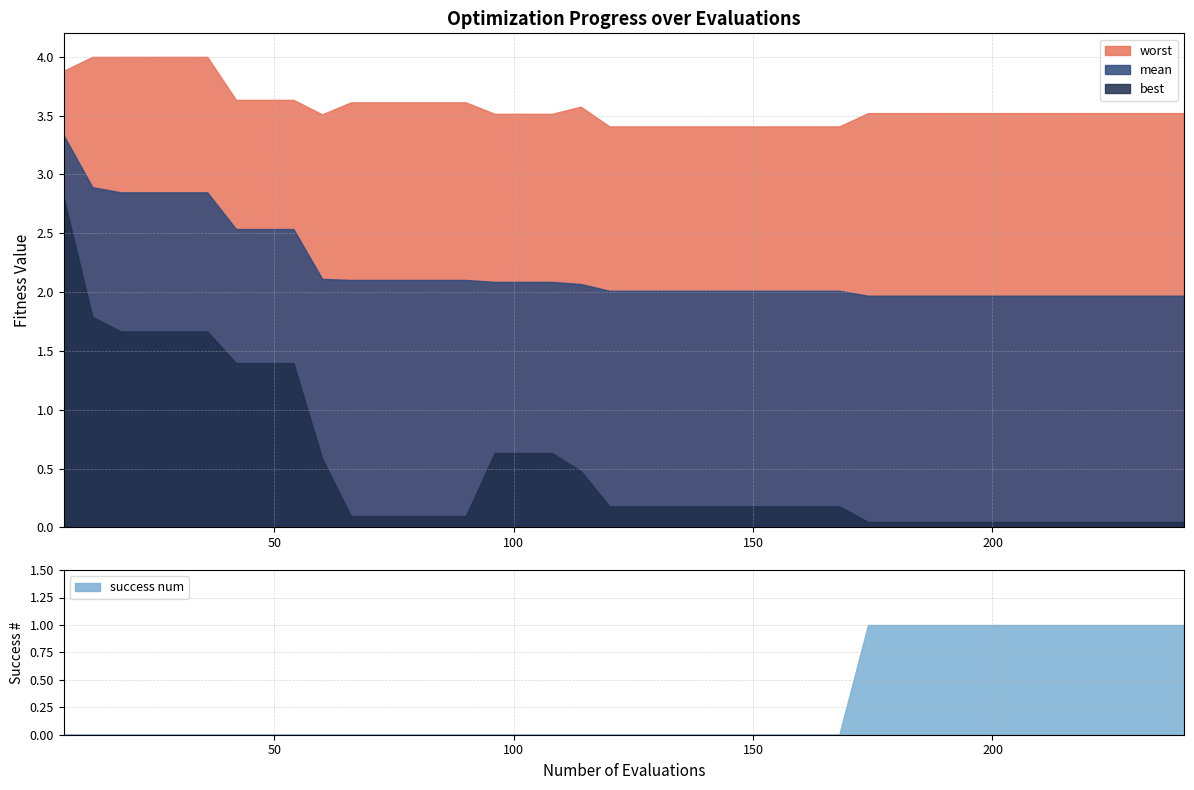

What is the highest value of the worst series?

4.0